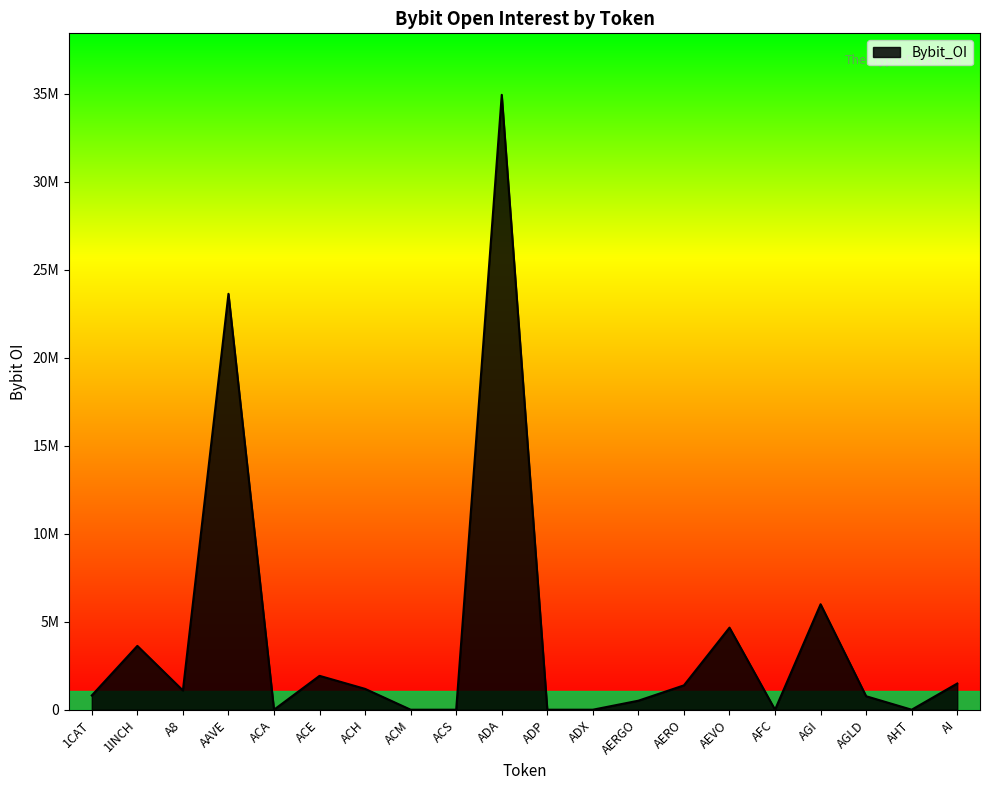

What is the label of the 7th point from the right?

AERO